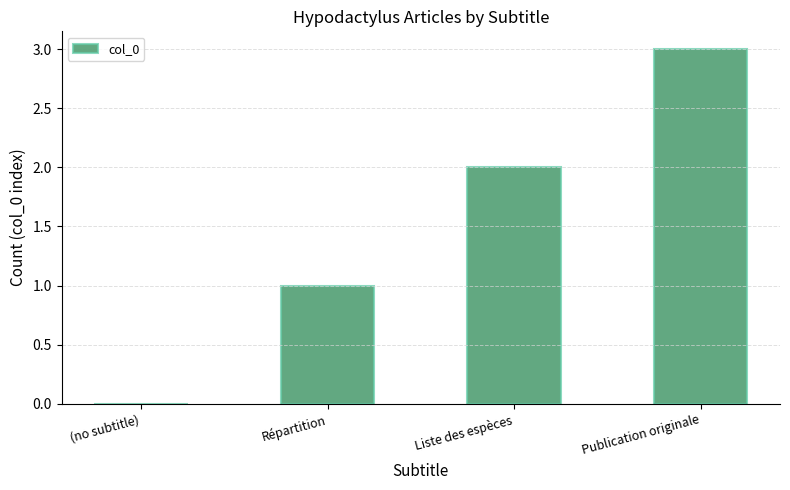

Approximately how many times larger is the value at Répartition compared to Liste des espèces?

0.5